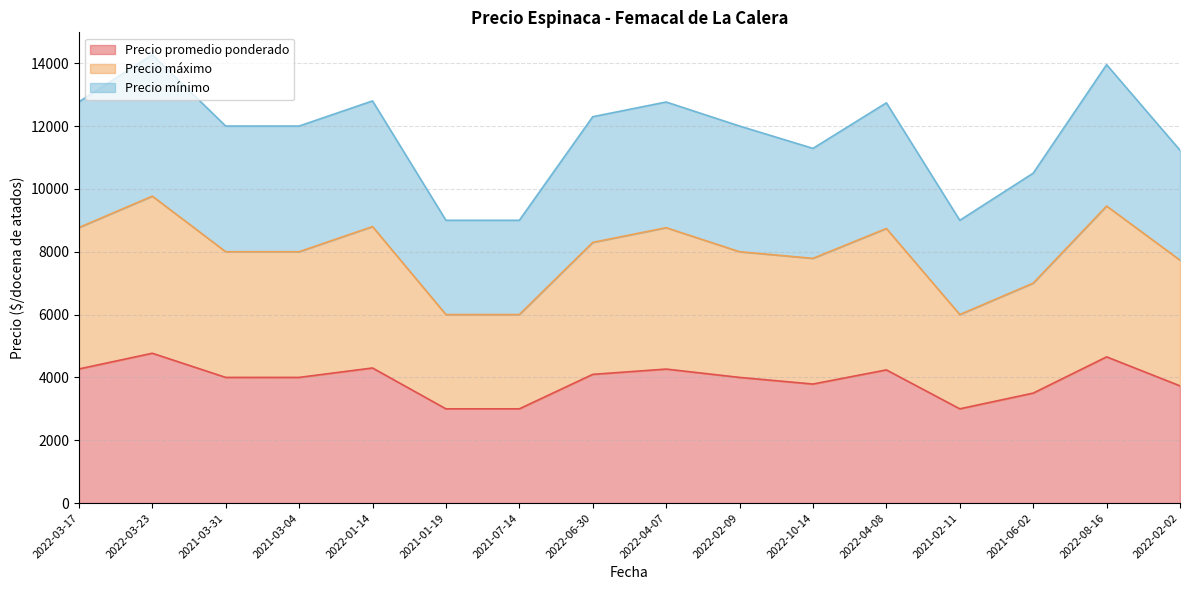

How many data points in Precio promedio ponderado are less than 4000?

6